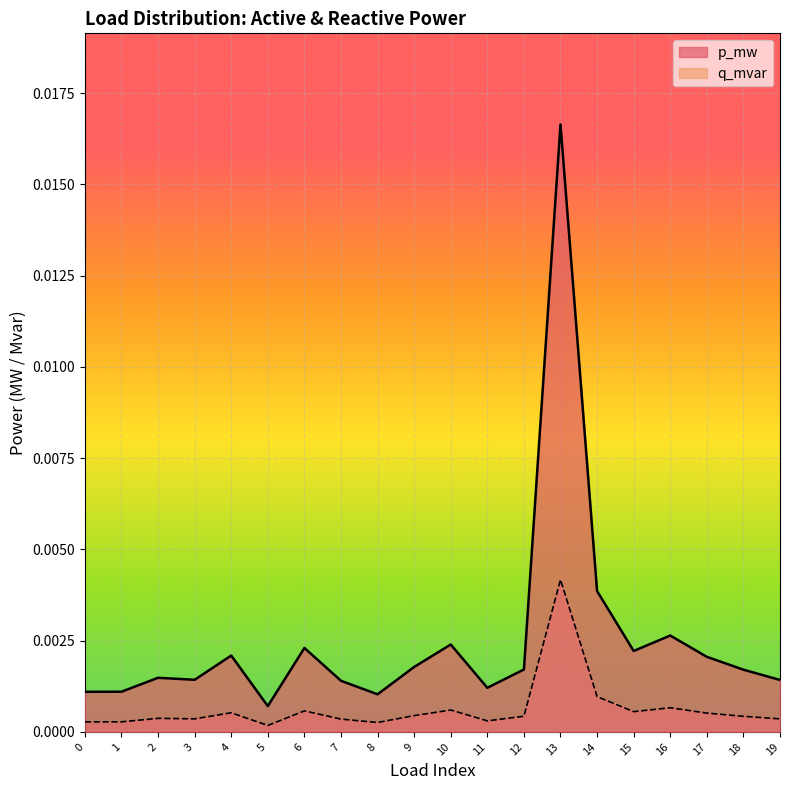

Which has a higher value, 15 or 6?

6